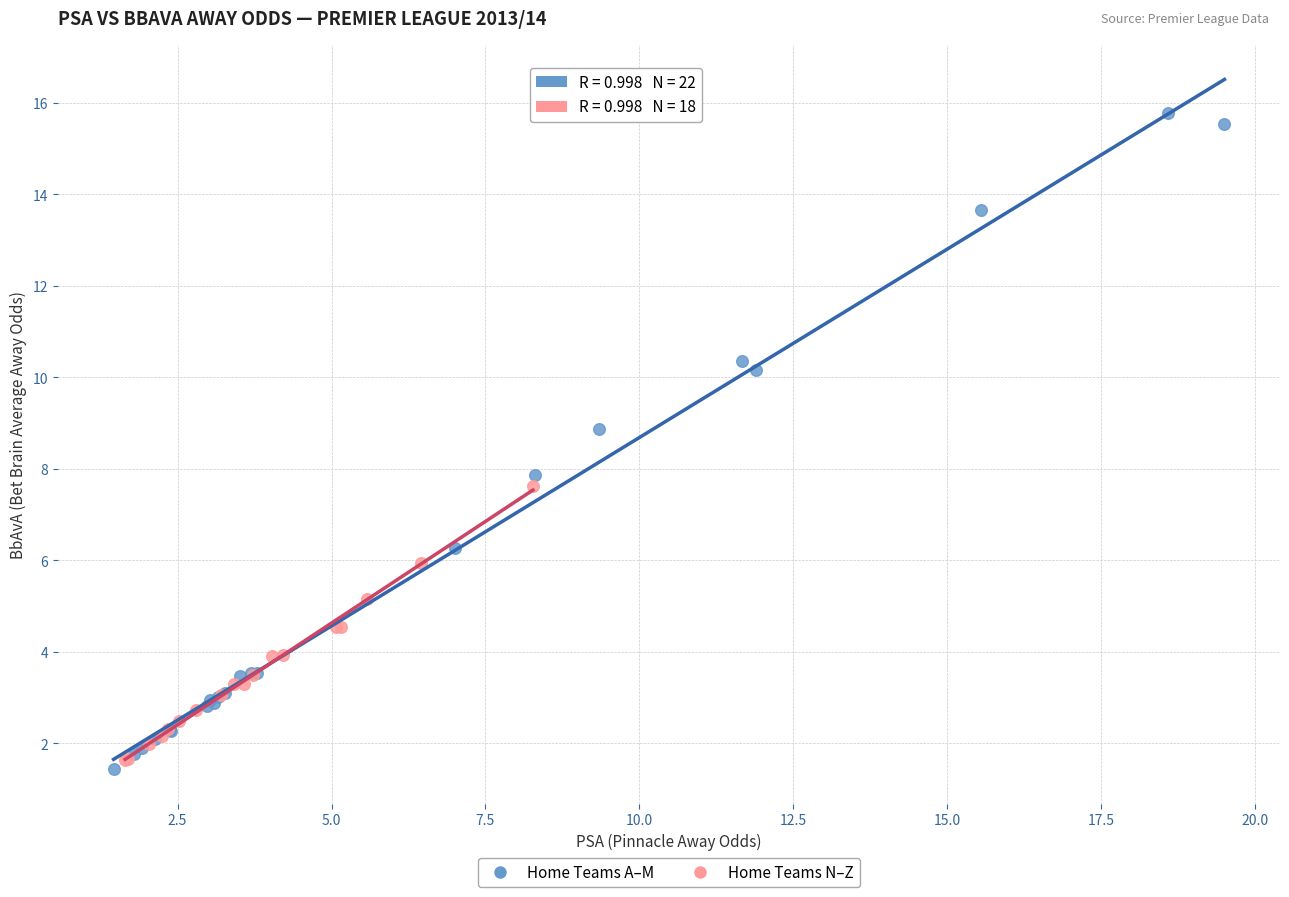

Which series has the largest Y range (max minus min)?

Home Teams A–M